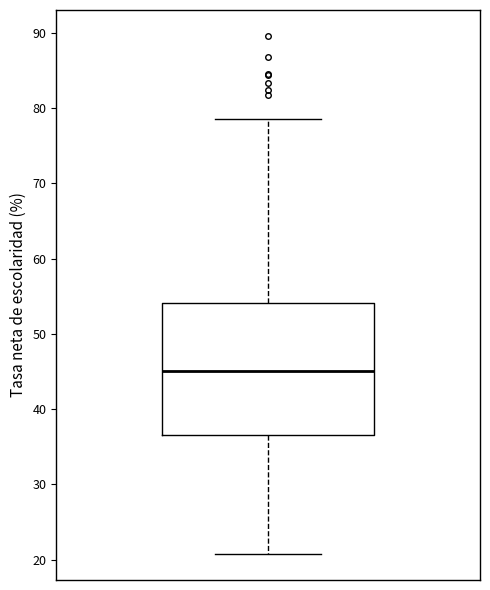

Transcribe this box plot: give where the median line is, the range the box spans, and where the two whiskers end, as read against the y-axis. The values are not printed on the chart, so give them approximately, as read against the axis.

median 45, box 37 to 54, whiskers 21 to 79